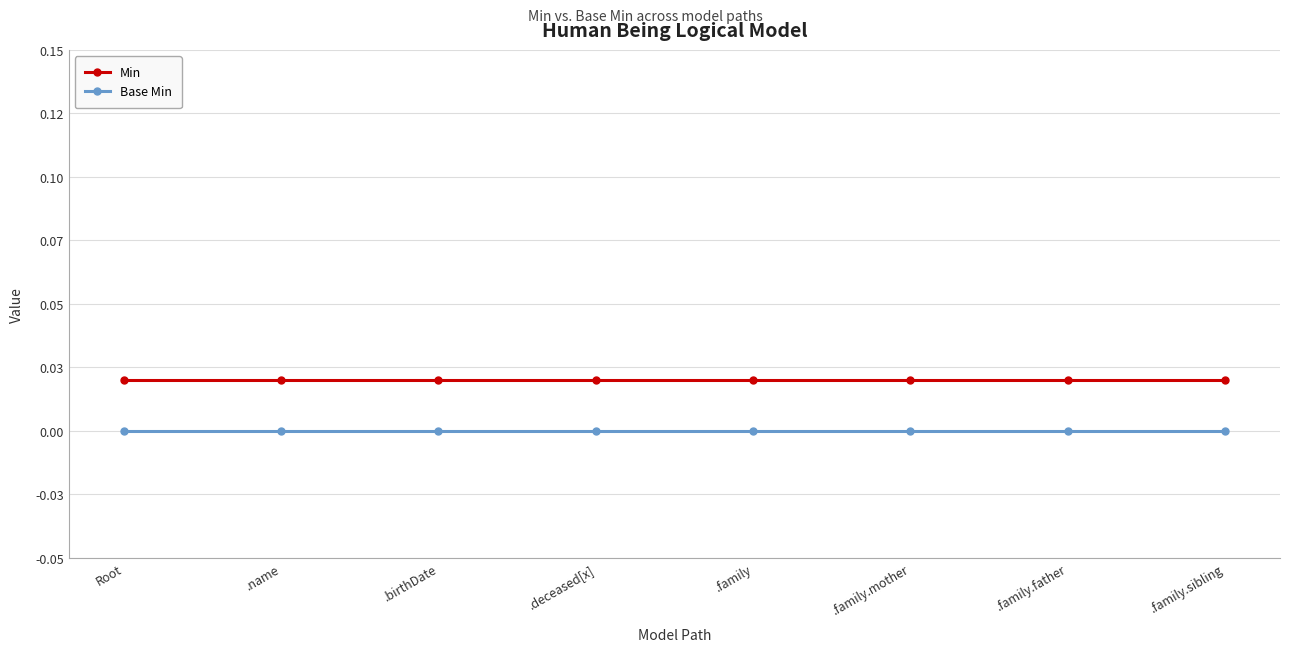

What position from the left is Root?

1